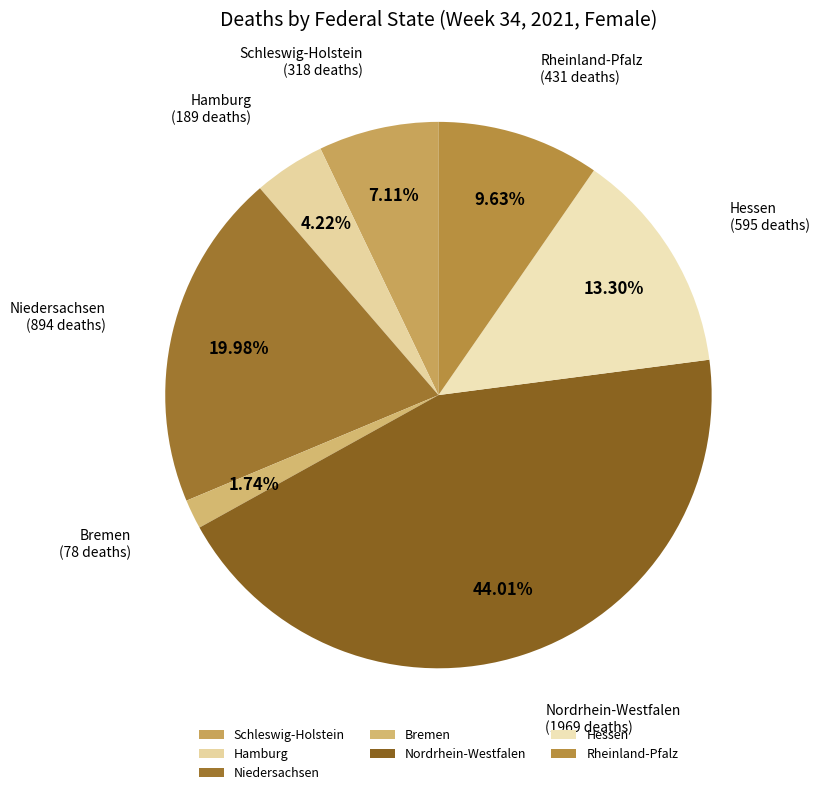

To the nearest percent, what percentage of the pie is Nordrhein-Westfalen?

44%